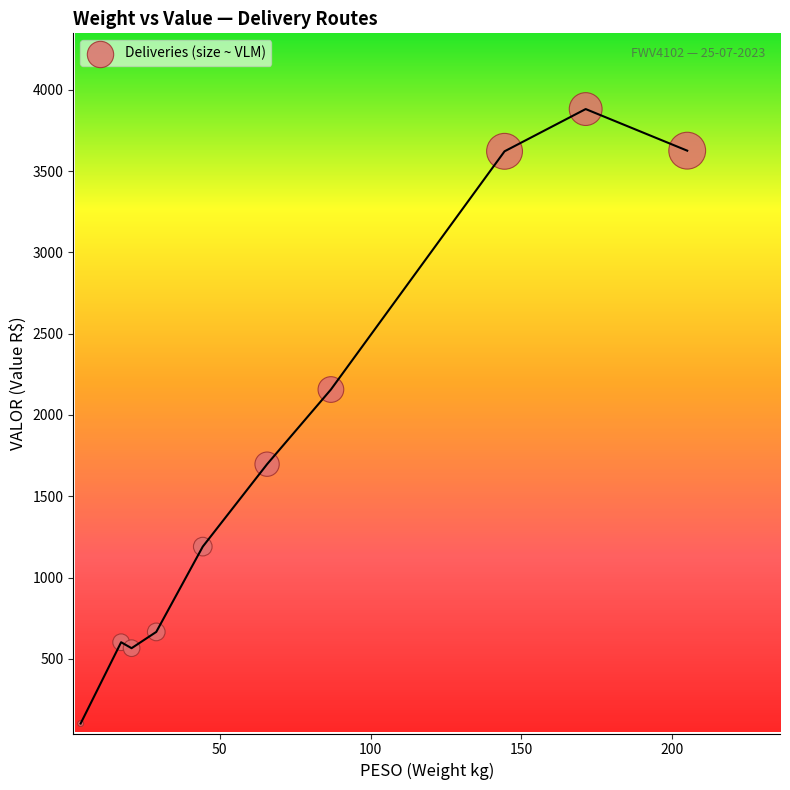

What Y value in the scatter plot is closest to 1991?

2156.2